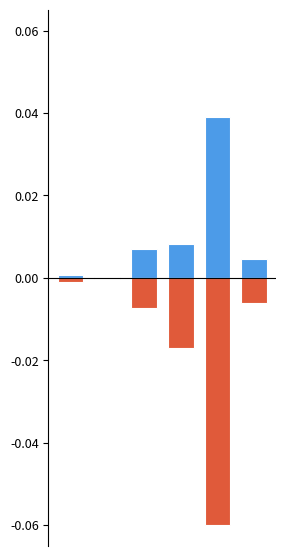

Which series has the largest total across all categories?

Code